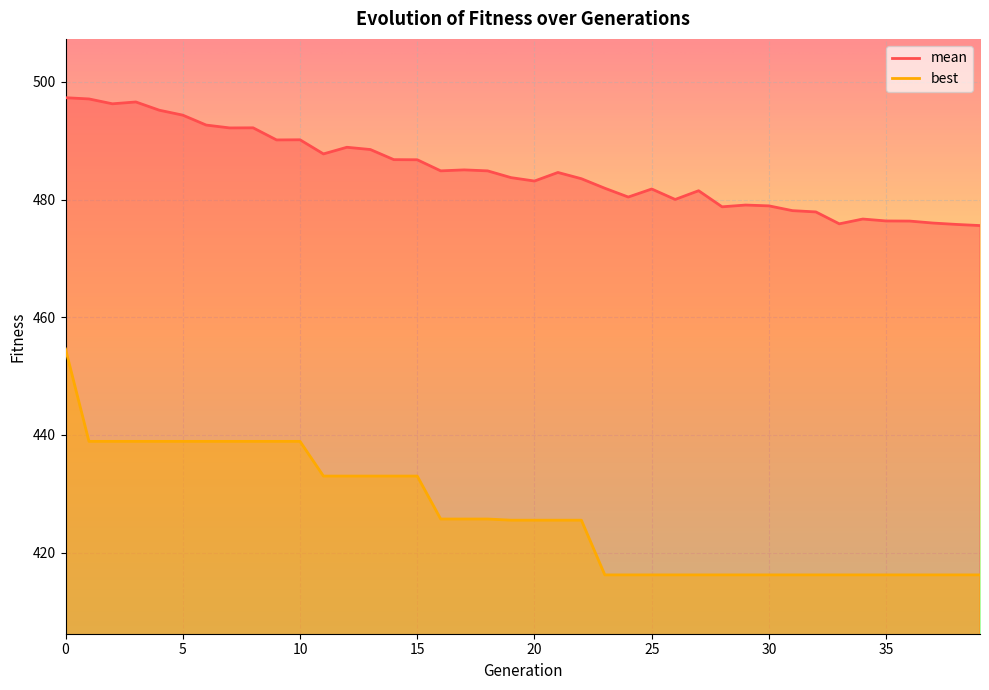

At 18, list the series in order from largest to smallest.

mean, best